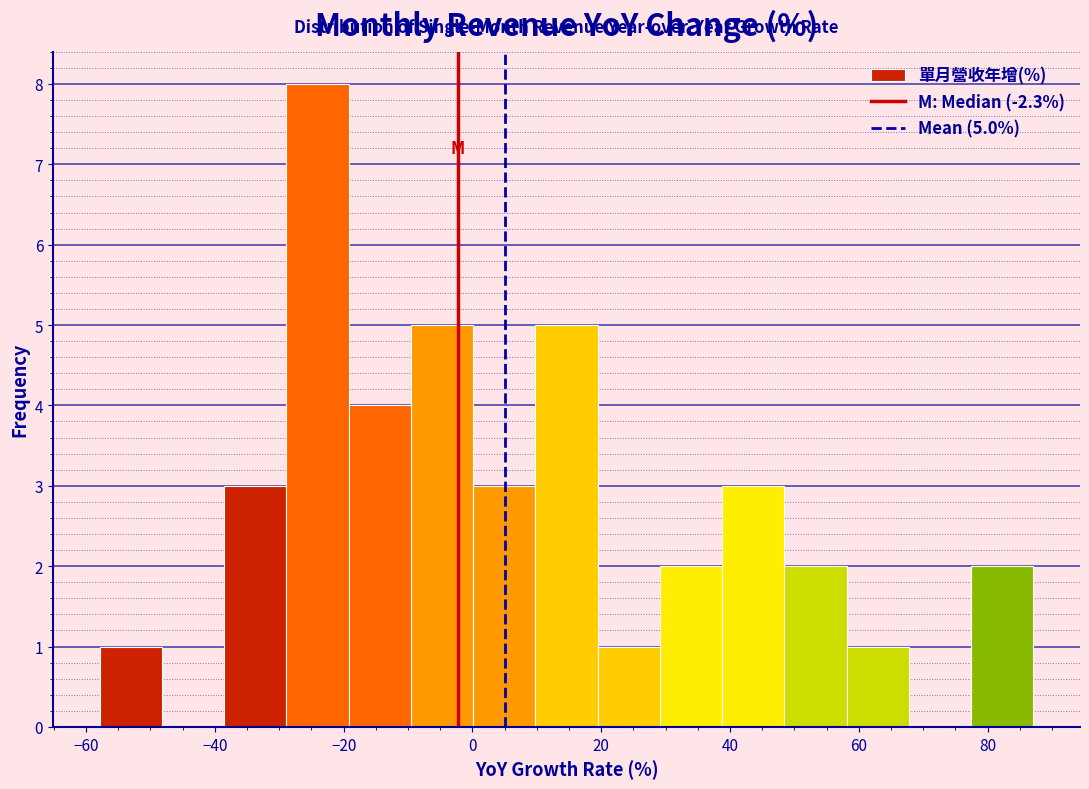

Which range on the x-axis has the tallest bar?

-28 to -20